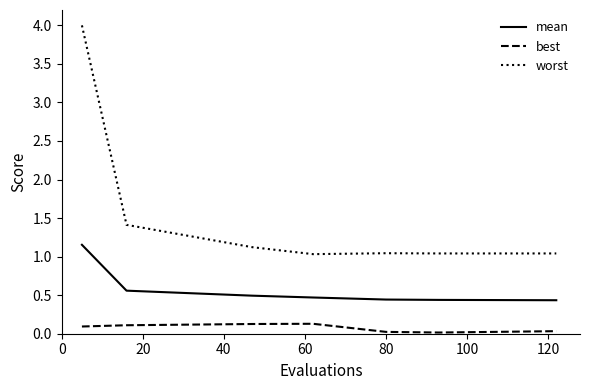

Which series has the largest range (max minus min)?

worst